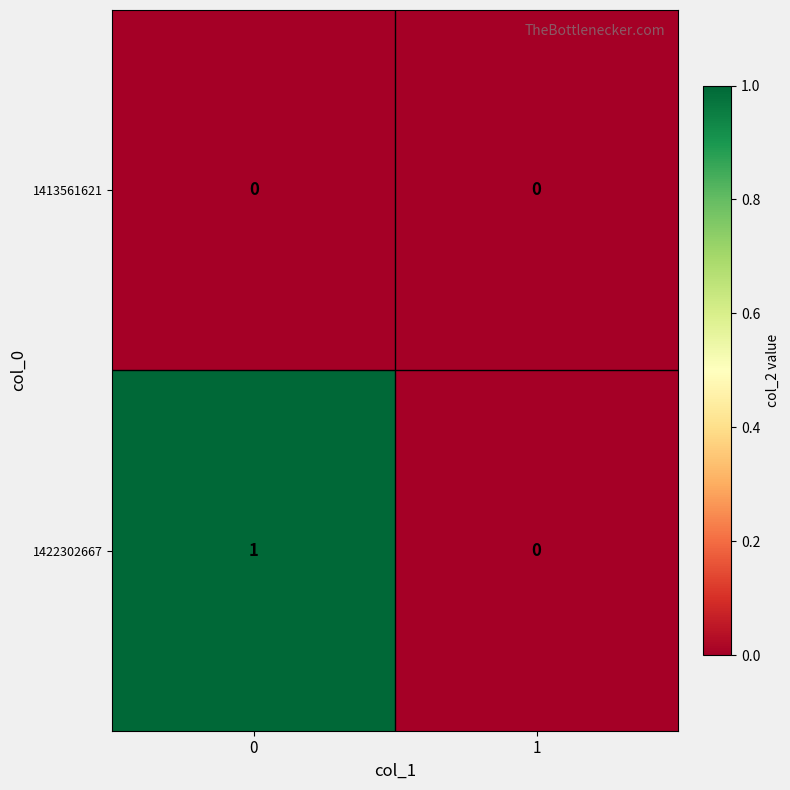

Which series has the largest total across all categories?

1422302667